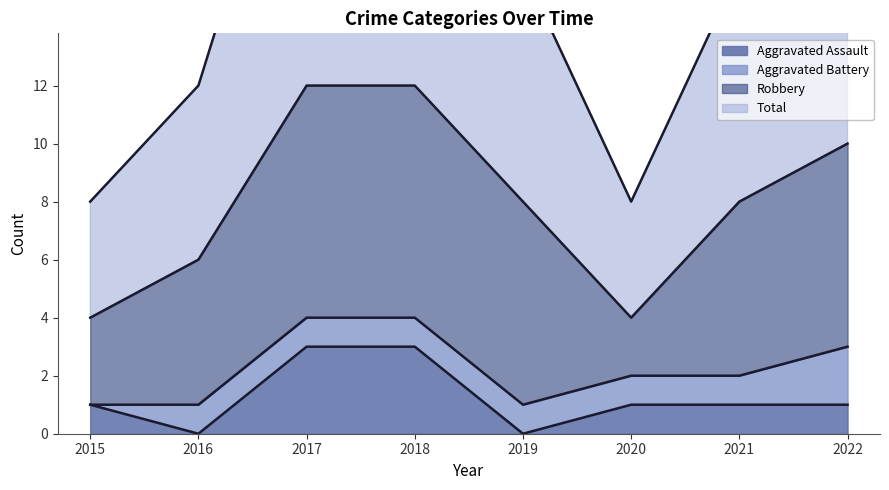

The Aggravated Assault series shows 1 at 2022. True or false?

True